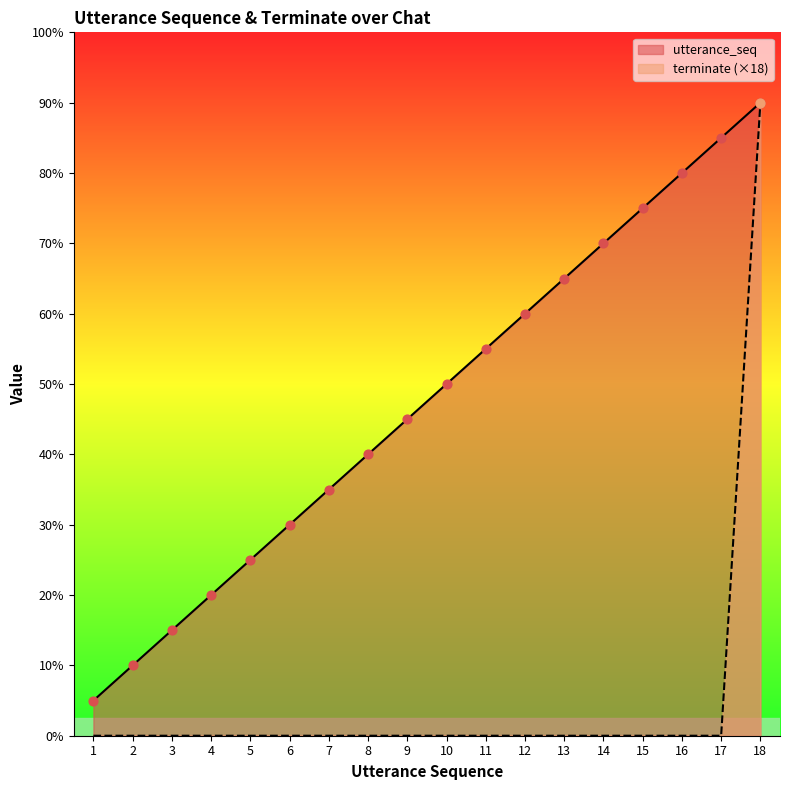

Which series has the largest total across all categories?

utterance_seq